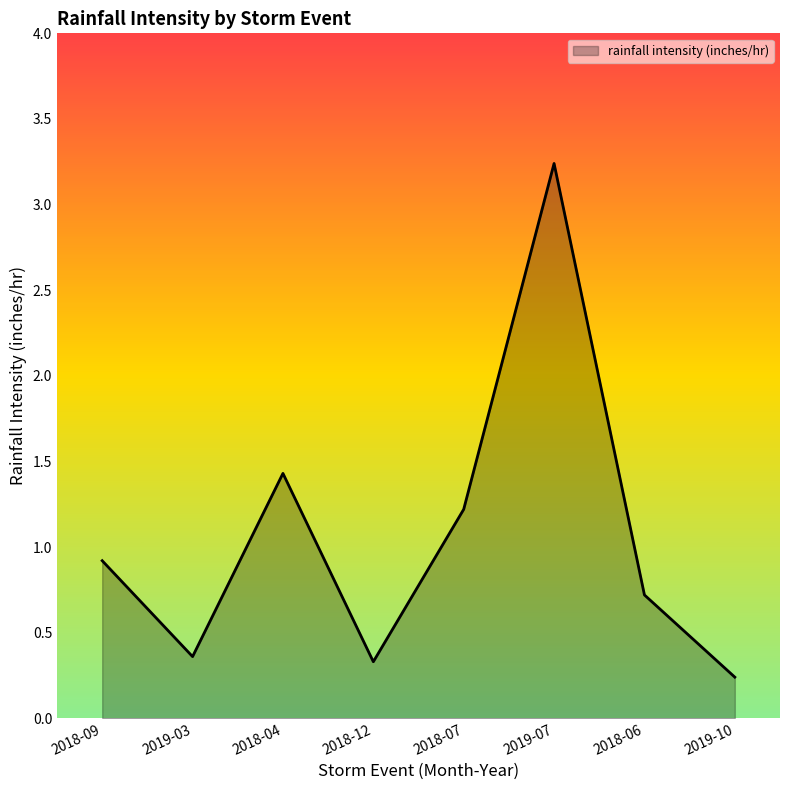

The value at 2018-07 is 0.7. True or false?

False